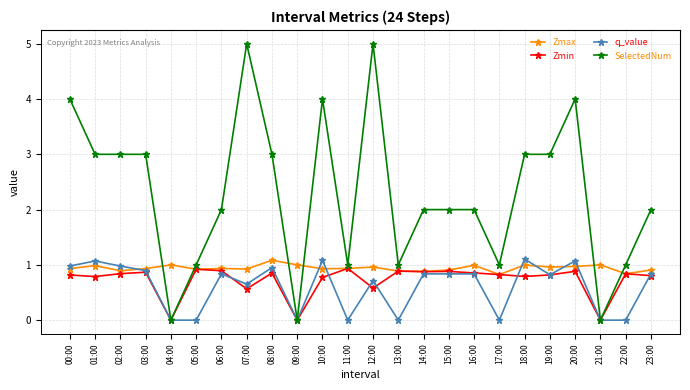

Which series changed the most between 07:00 and 17:00?

SelectedNum